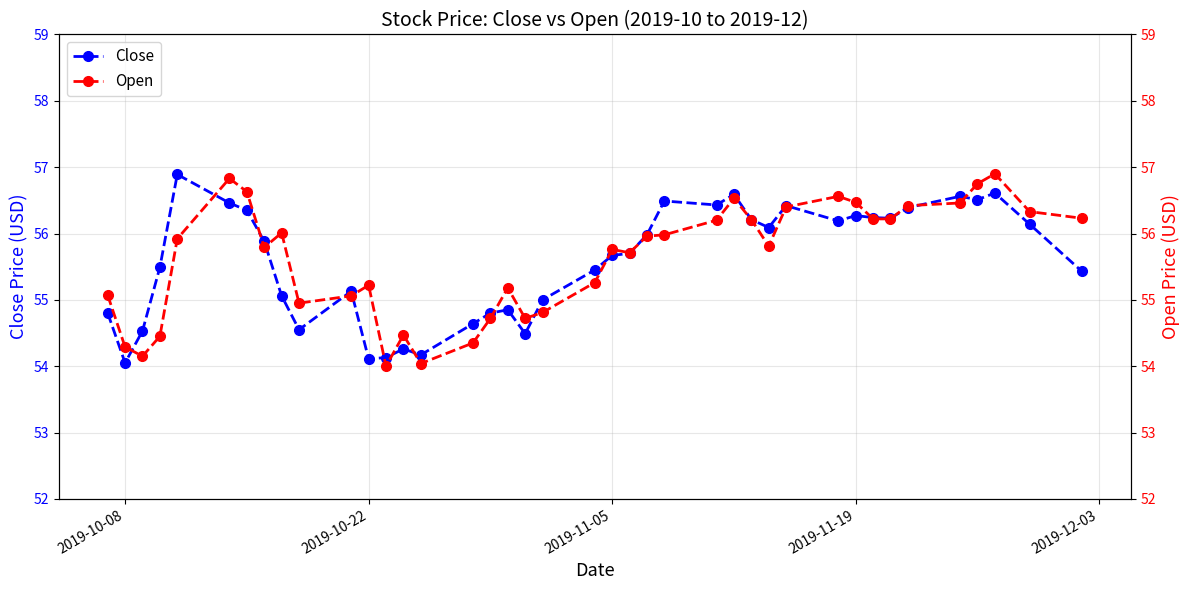

What is the maximum value for Close?

56.9